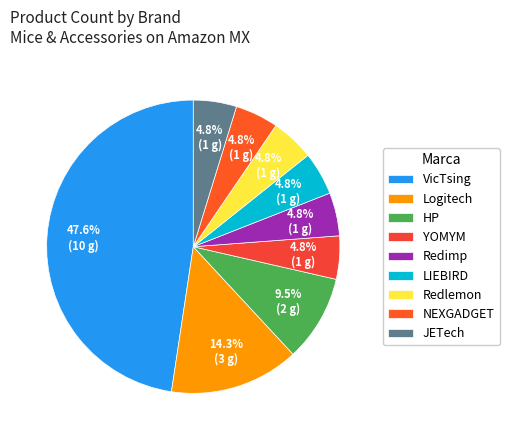

Is there any slice that represents more than half of the pie?

No